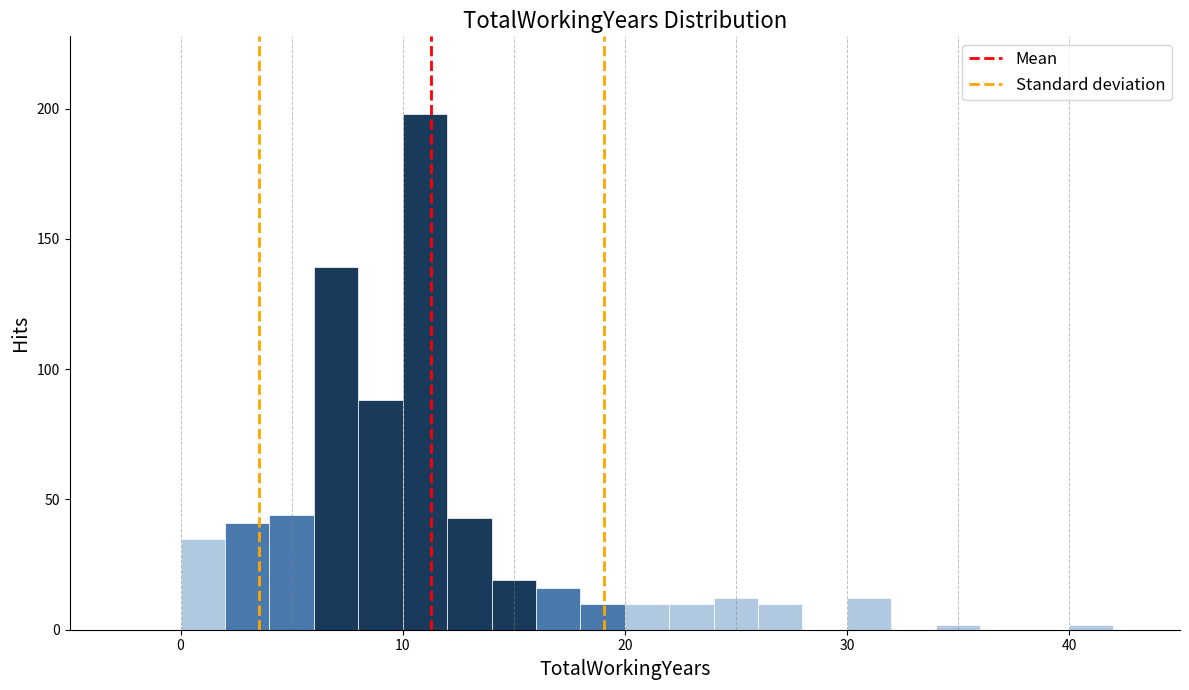

Around what value on the x-axis is the tallest bar? Give the approximate position of its centre, as read against the axis.

11